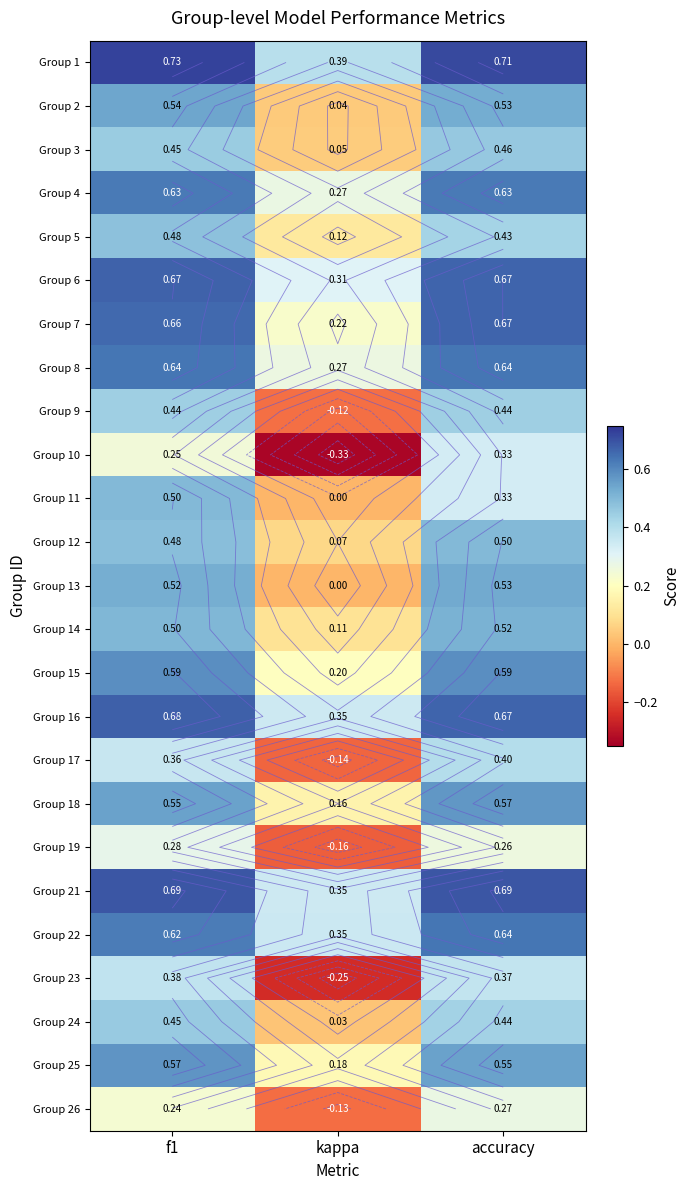

Rank the series at kappa from lowest to highest value.

Group 10, Group 23, Group 19, Group 17, Group 26, Group 9, Group 11, Group 13, Group 24, Group 2, Group 3, Group 12, Group 14, Group 5, Group 18, Group 25, Group 15, Group 7, Group 8, Group 4, Group 6, Group 16, Group 21, Group 22, Group 1